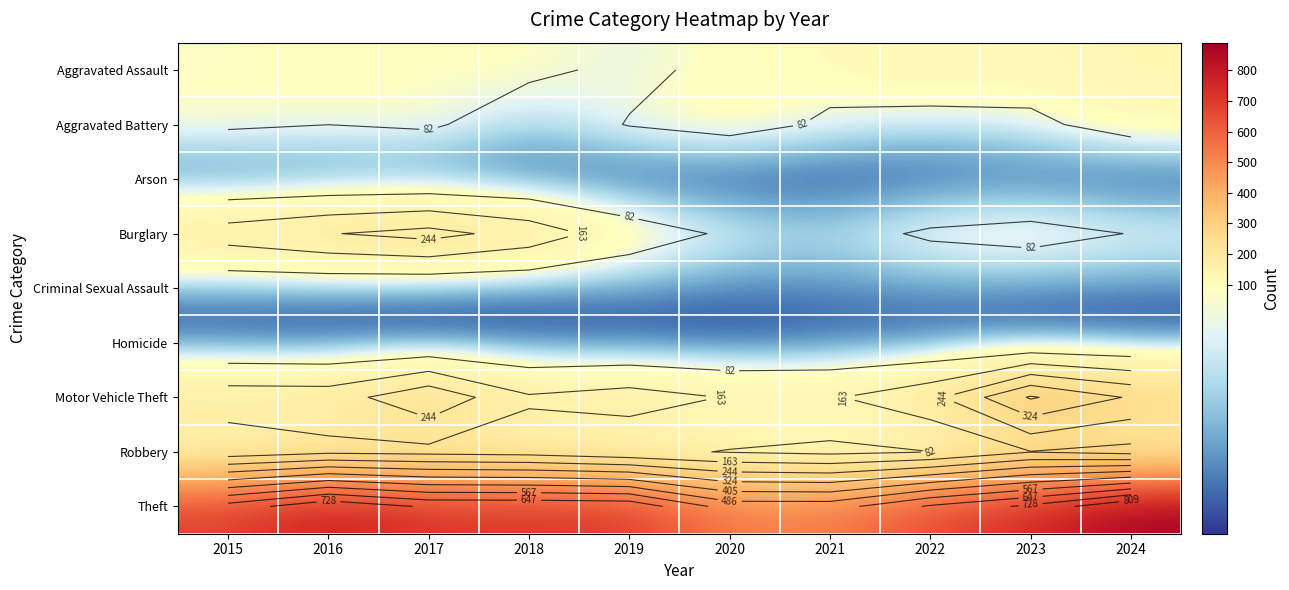

Is the value of Motor Vehicle Theft at 2017 greater than the value of Homicide at 2019?

Yes